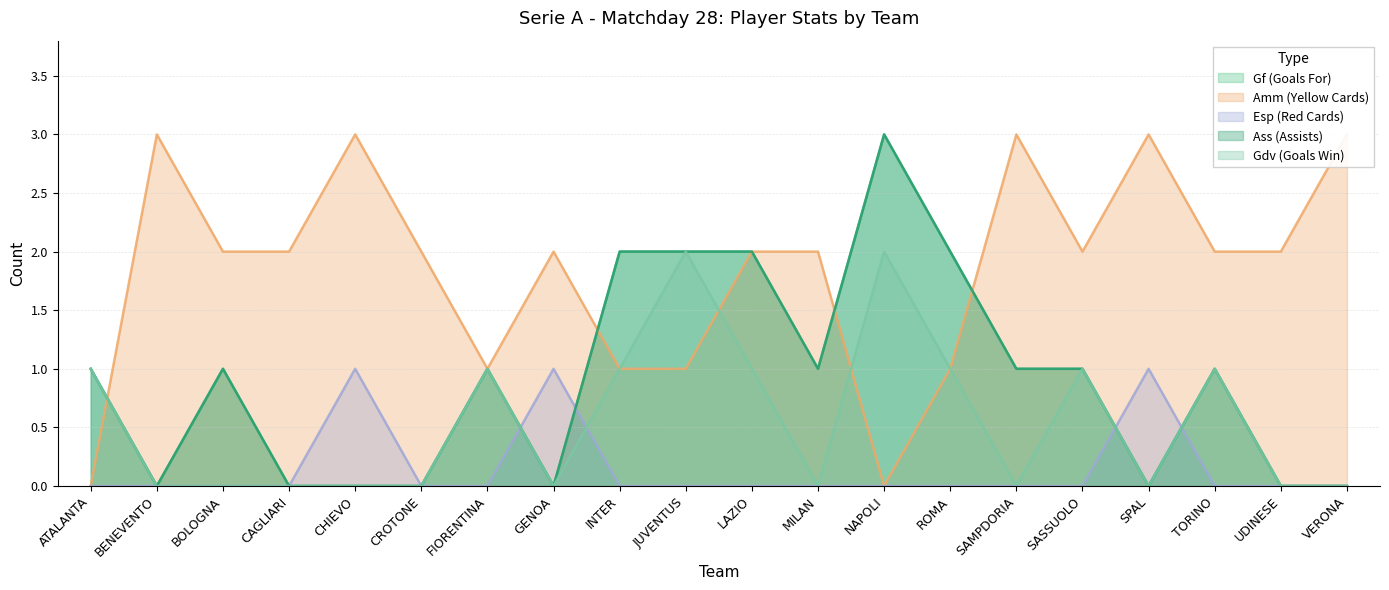

Rank the series by their maximum value, from highest to lowest.

Gf (Goals For), Amm (Yellow Cards), Ass (Assists), Gdv (Goals Win), Esp (Red Cards)